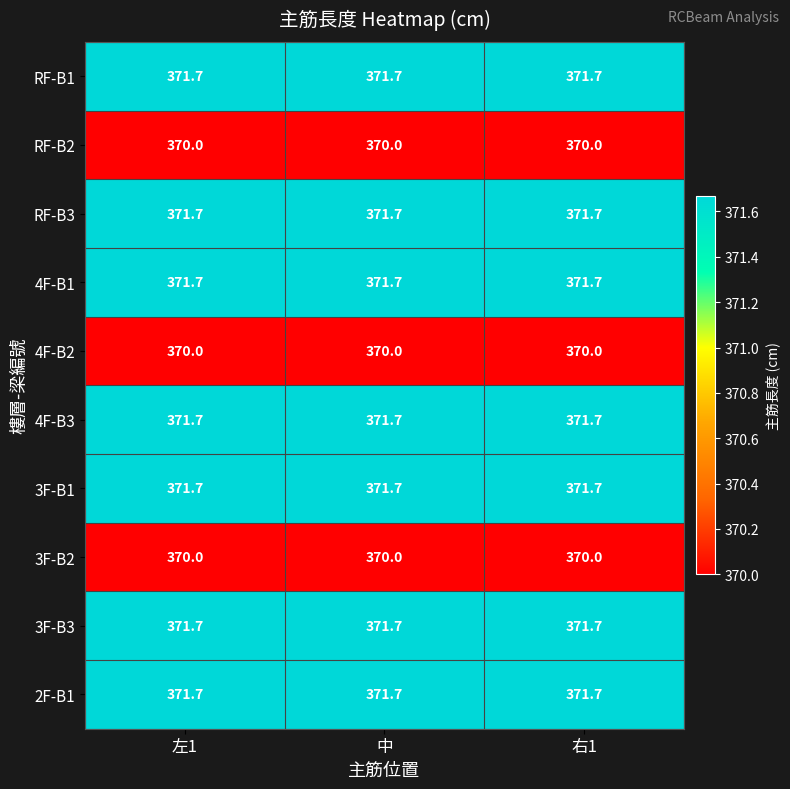

At how many categories does at least one series exceed 371?

3